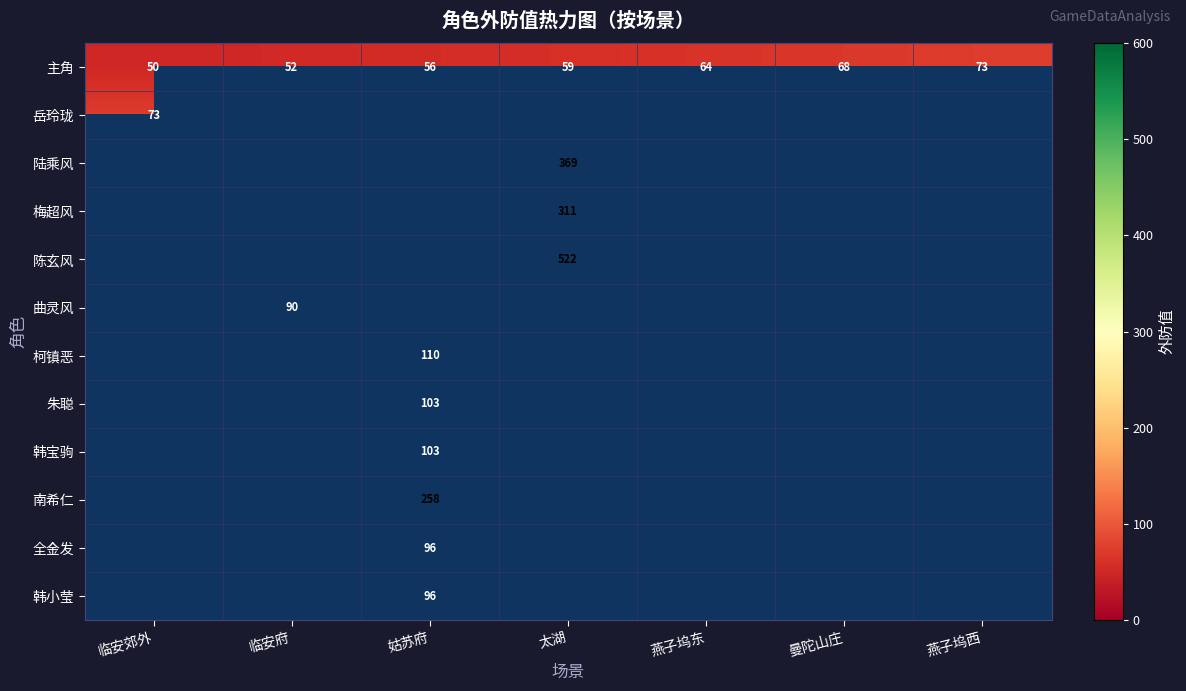

Which label corresponds to the smallest value in the chart?

临安郊外